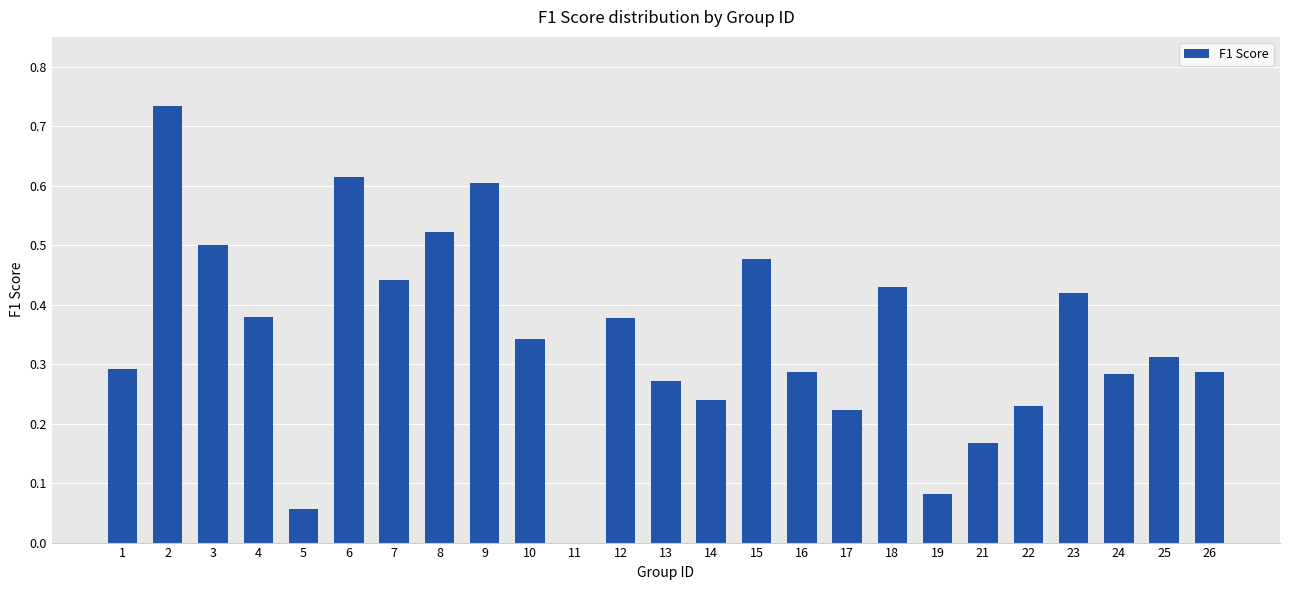

The value at 15 is 0.5. True or false?

True